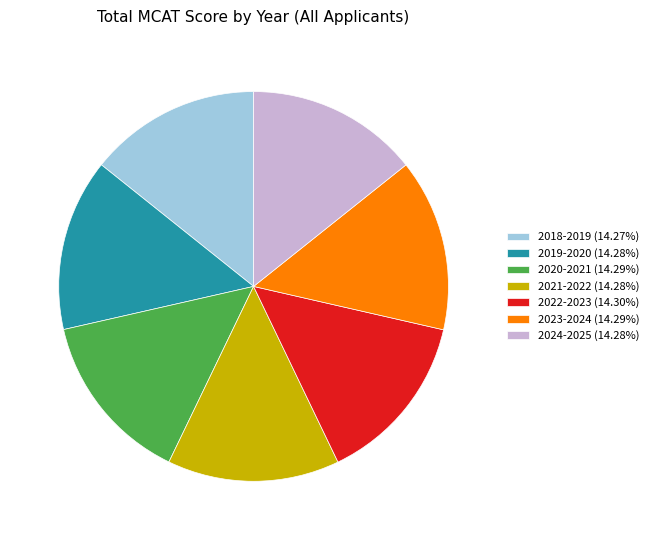

Do 2018-2019 and 2023-2024 together represent more than half of the pie?

No